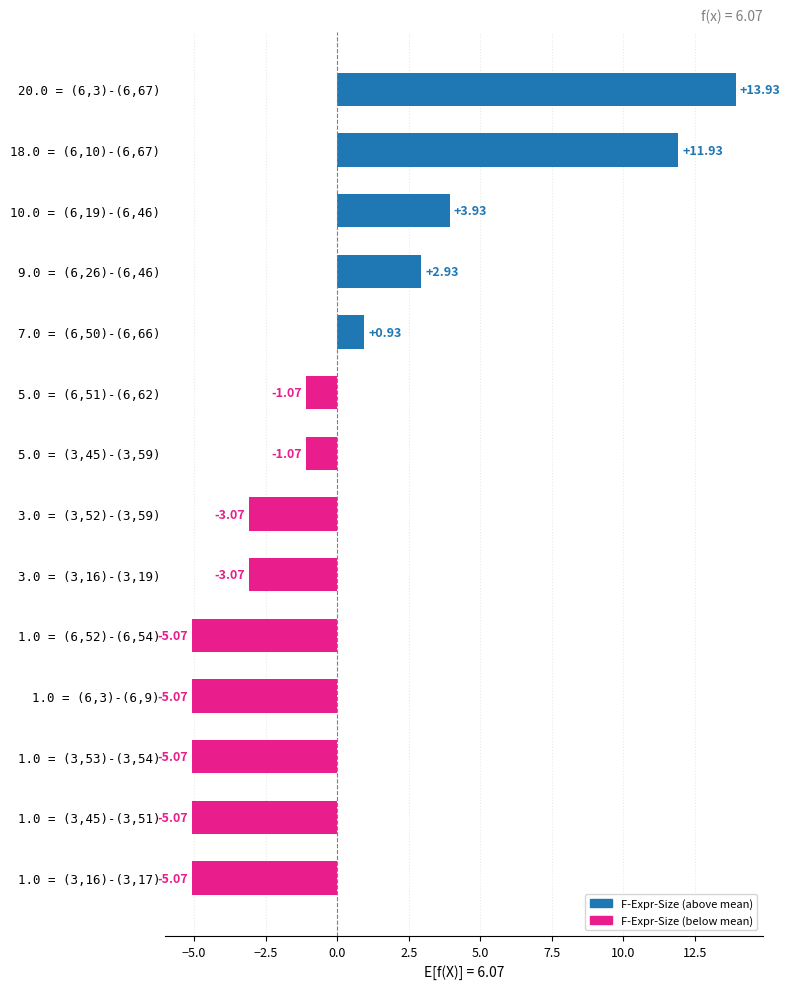

Between 1.0 = (3,16)-(3,17) and 18.0 = (6,10)-(6,67), which is larger?

18.0 = (6,10)-(6,67)